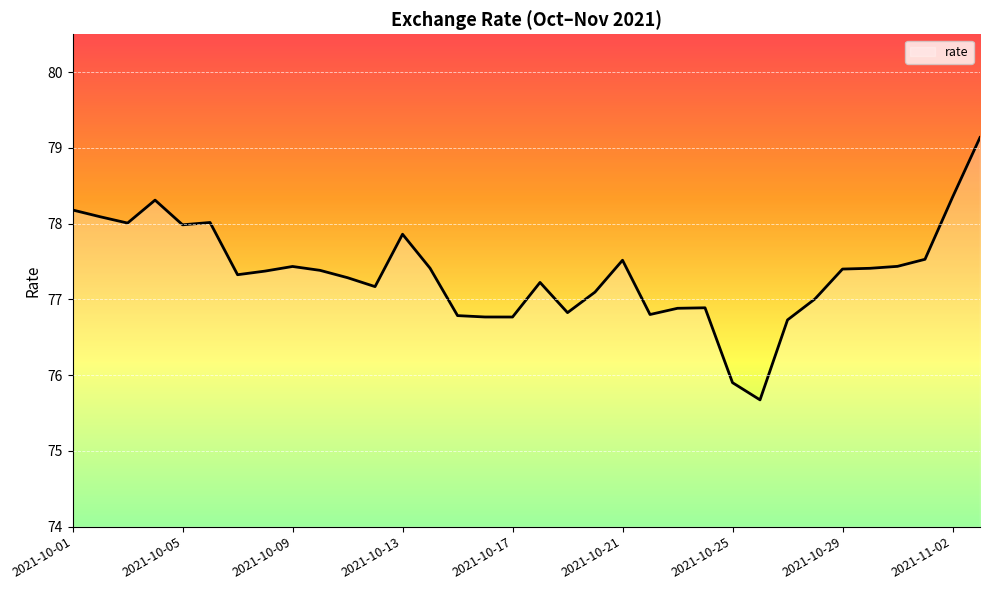

What is the smallest value displayed?

75.7